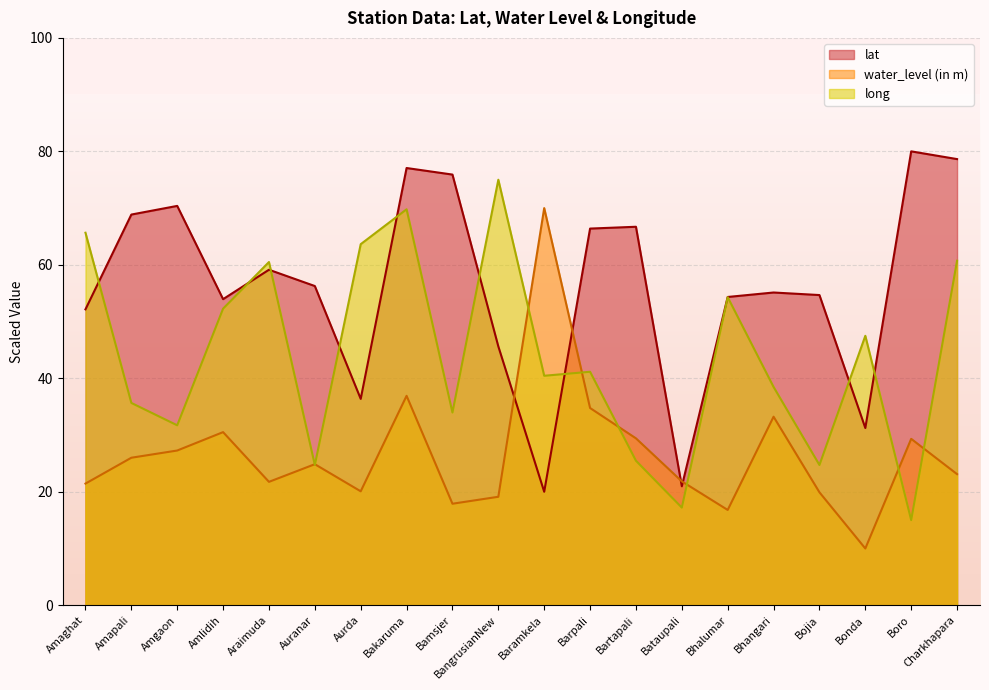

At which label is lat closest to 50?

Amaghat